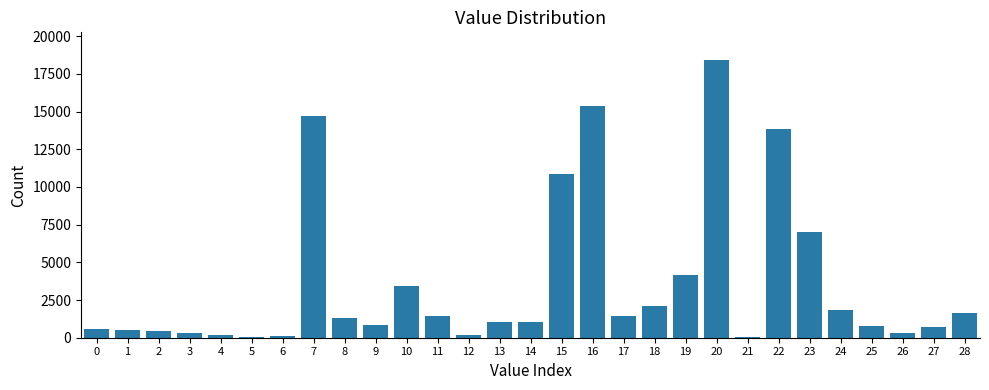

What is the greatest value displayed?

18412